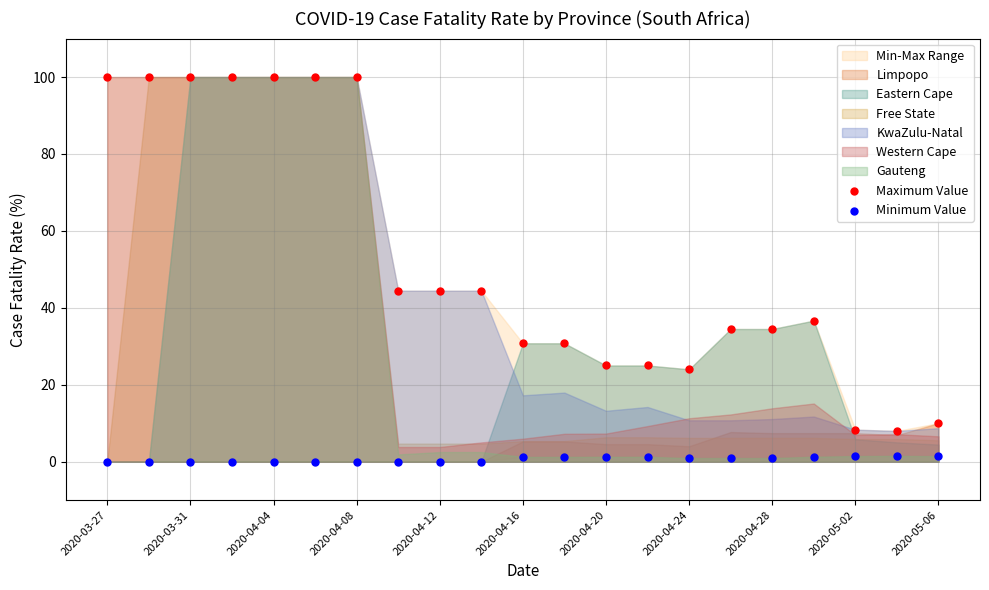

Which series reaches the minimum Y coordinate?

Minimum Value